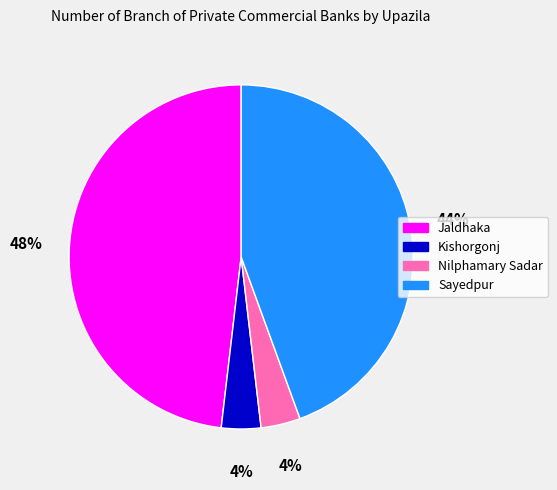

The Nilphamary Sadar slice represents 4% of the pie. True or false?

True